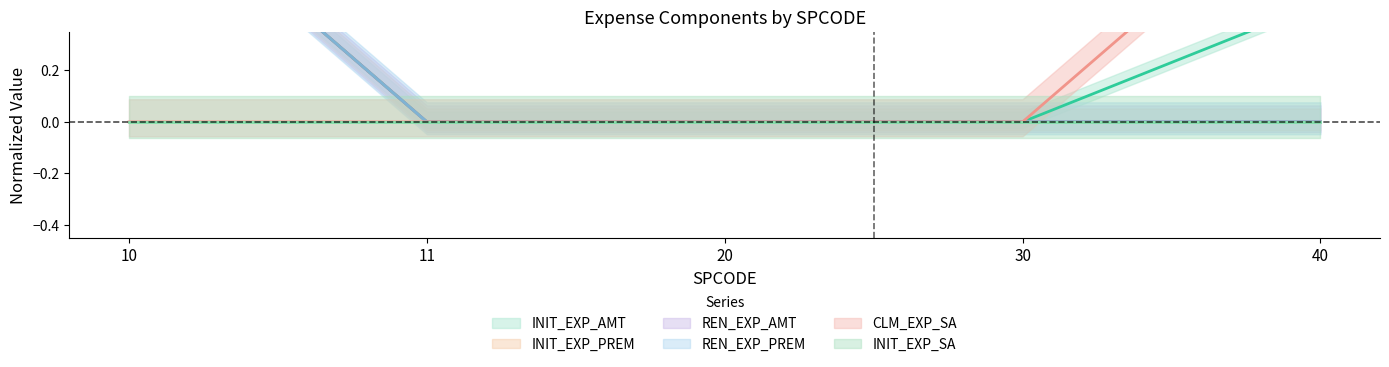

True or false: REN_EXP_PREM and INIT_EXP_AMT cross at least once.

False